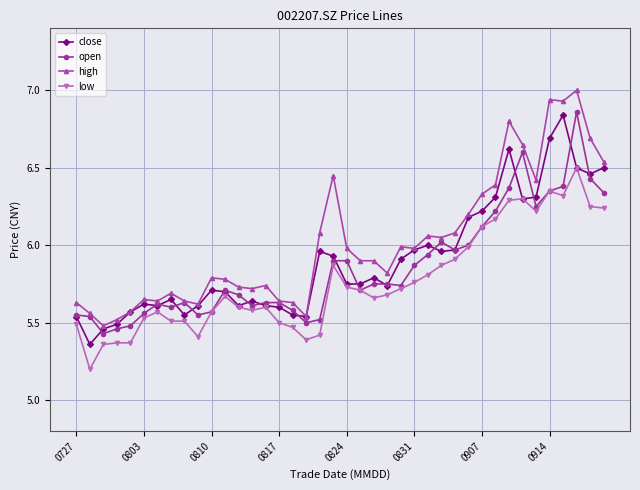

Which series has the largest total across all categories?

high